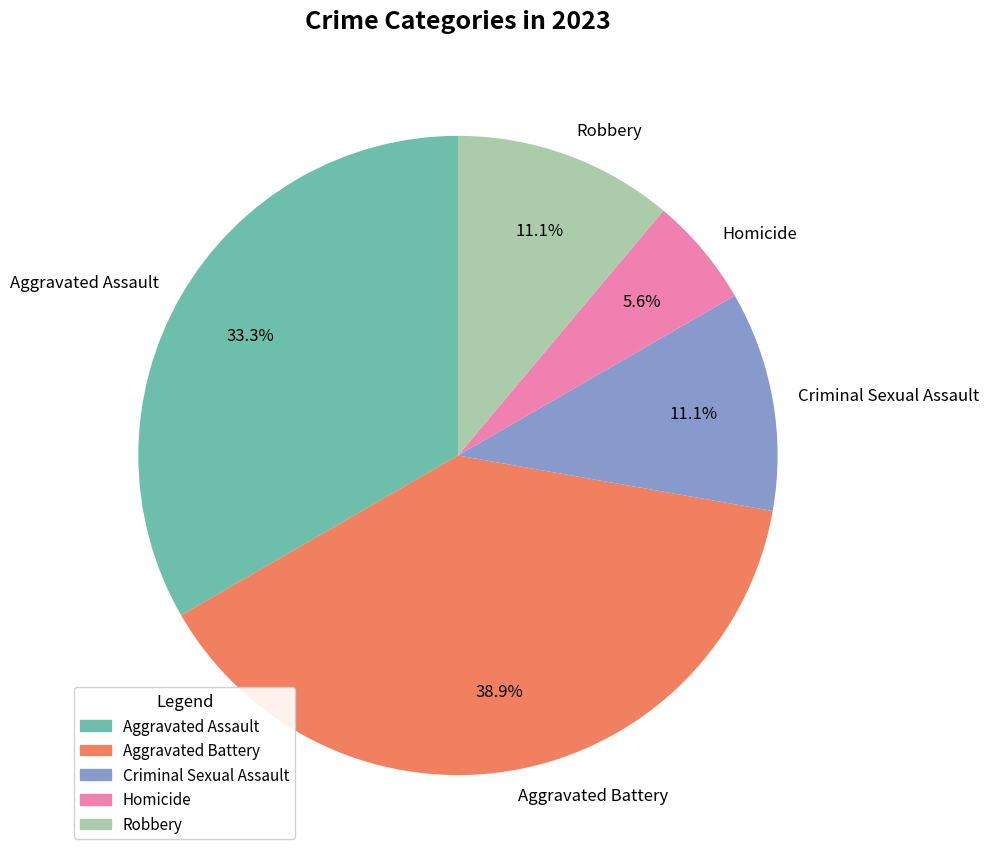

Is there any slice that represents more than half of the pie?

No